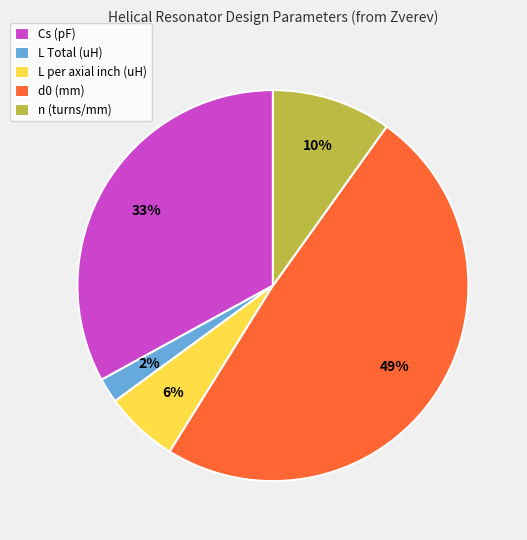

Does d0 (mm) represent more than half of the total?

No